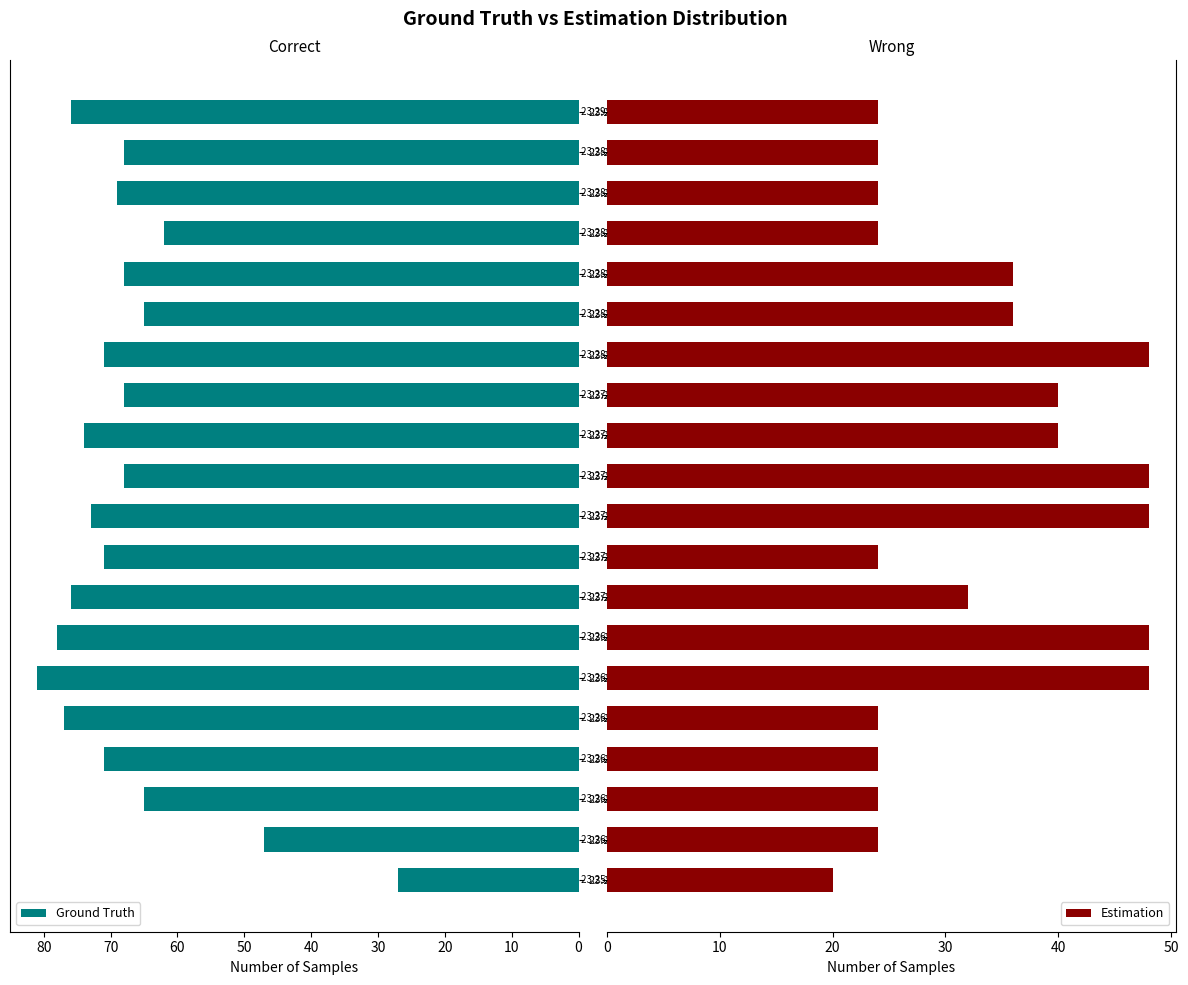

Count the number of categories in the chart.

20